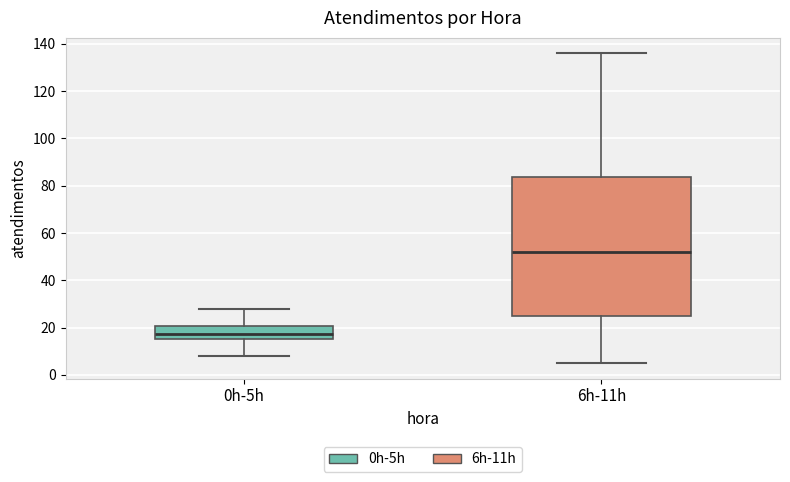

Reading left to right, transcribe this box plot: for each box, give where its median line is, the range the box spans, and where its two whiskers end, as read against the y-axis. The values are not printed on the chart, so give them approximately, as read against the axis.

0h-5h: median 18, box 16 to 20, whiskers 8 to 28
6h-11h: median 52, box 24 to 84, whiskers 6 to 136